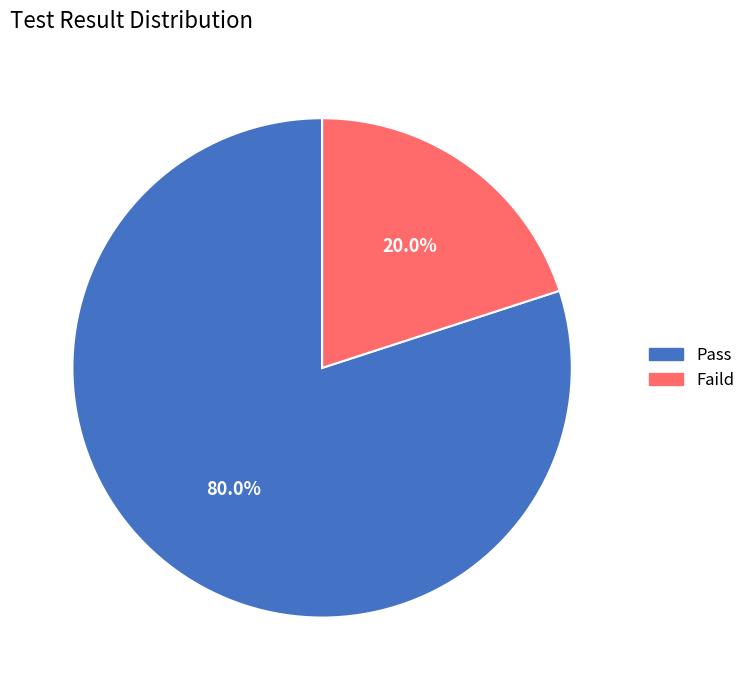

Between Faild and Pass, which is larger?

Pass